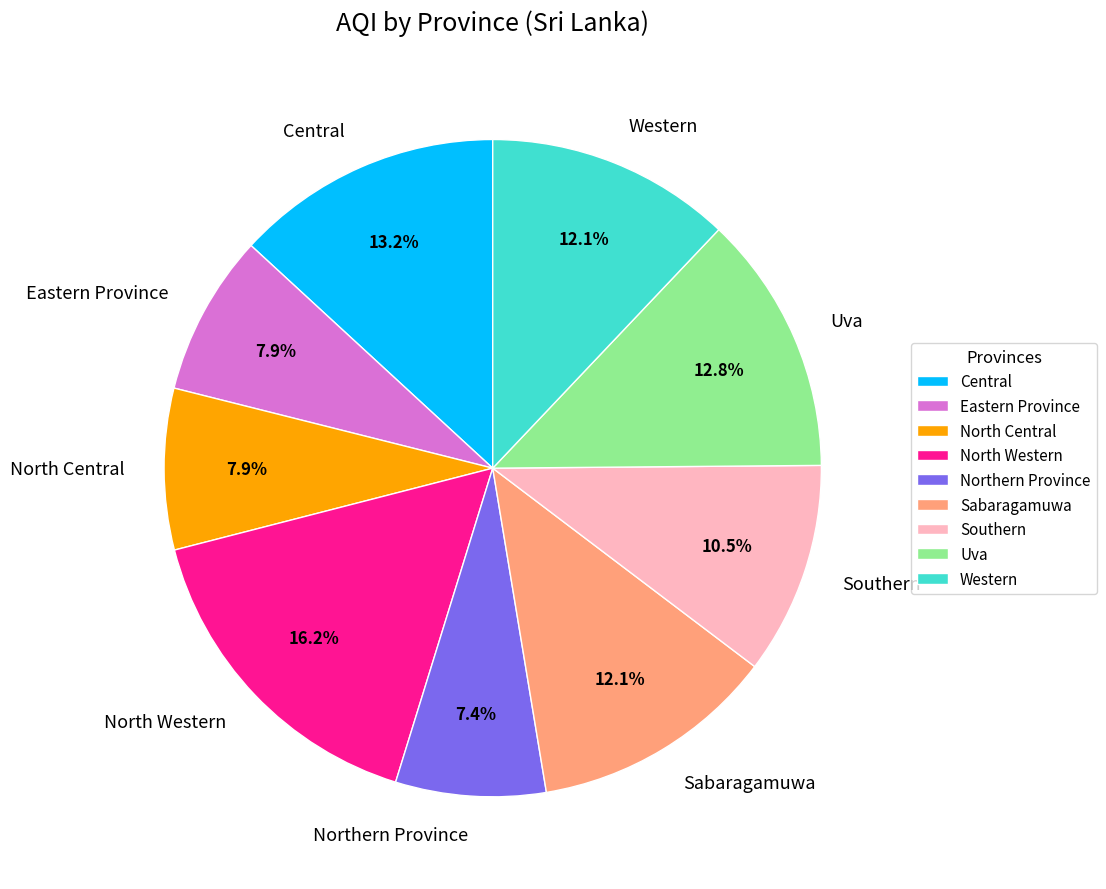

The Central slice represents 13% of the pie. True or false?

True